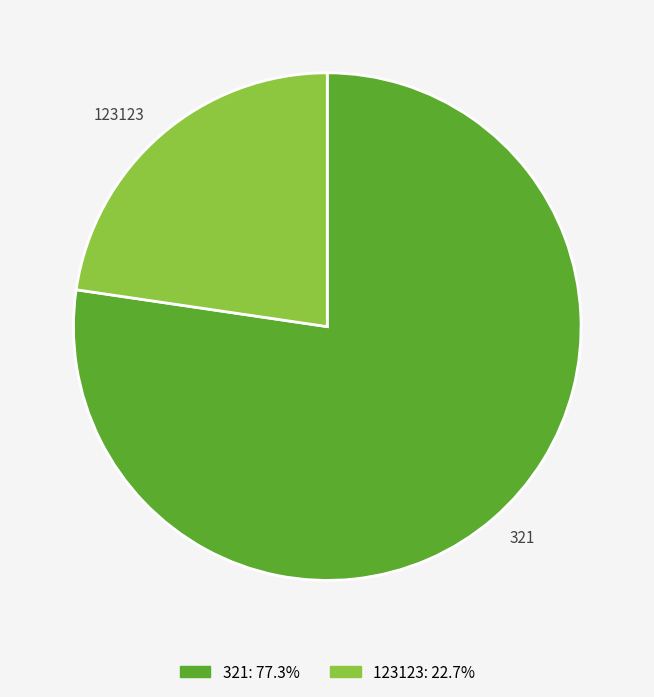

Combined, do 321 and 123123 account for over 50%?

Yes